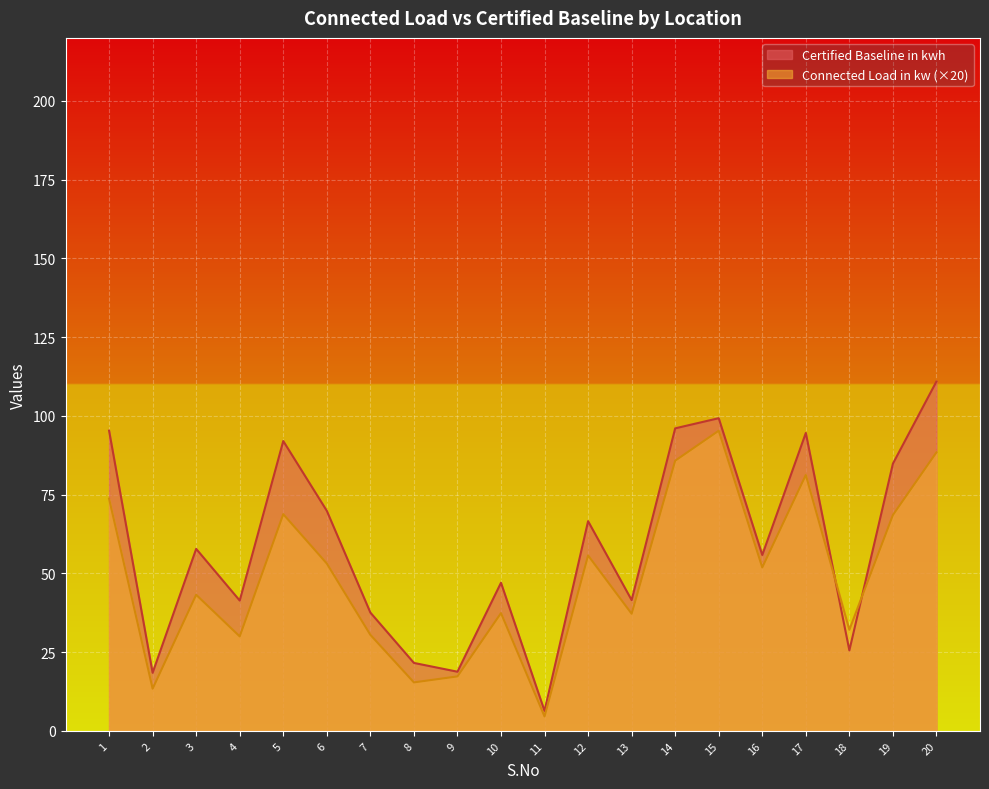

Where do Connected Load in kw and Certified Baseline in kwh first cross each other?

17 and 18